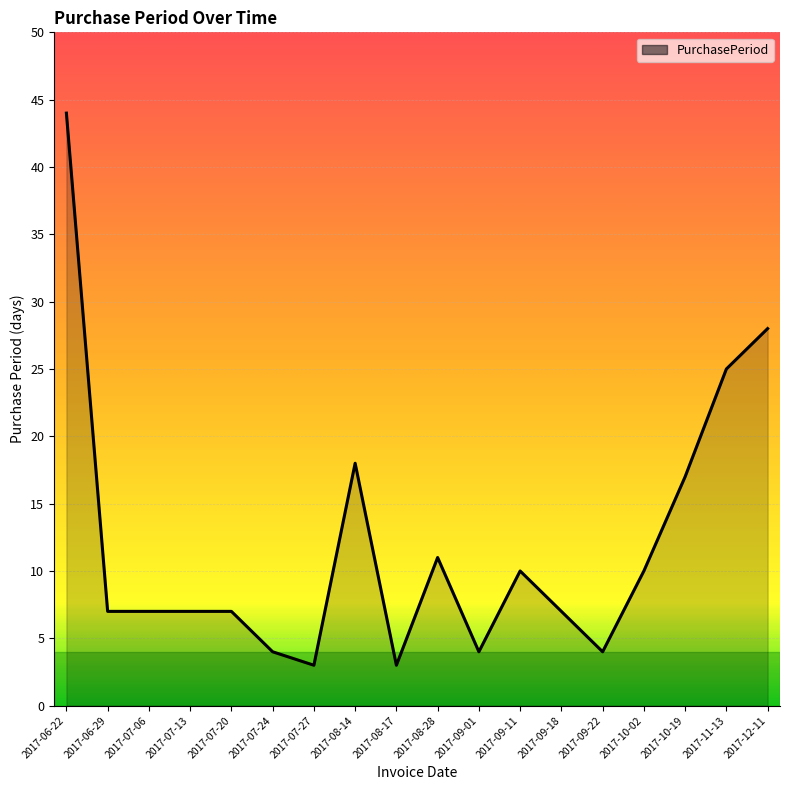

What is the sum of the values at 2017-07-06 and 2017-07-20?

14